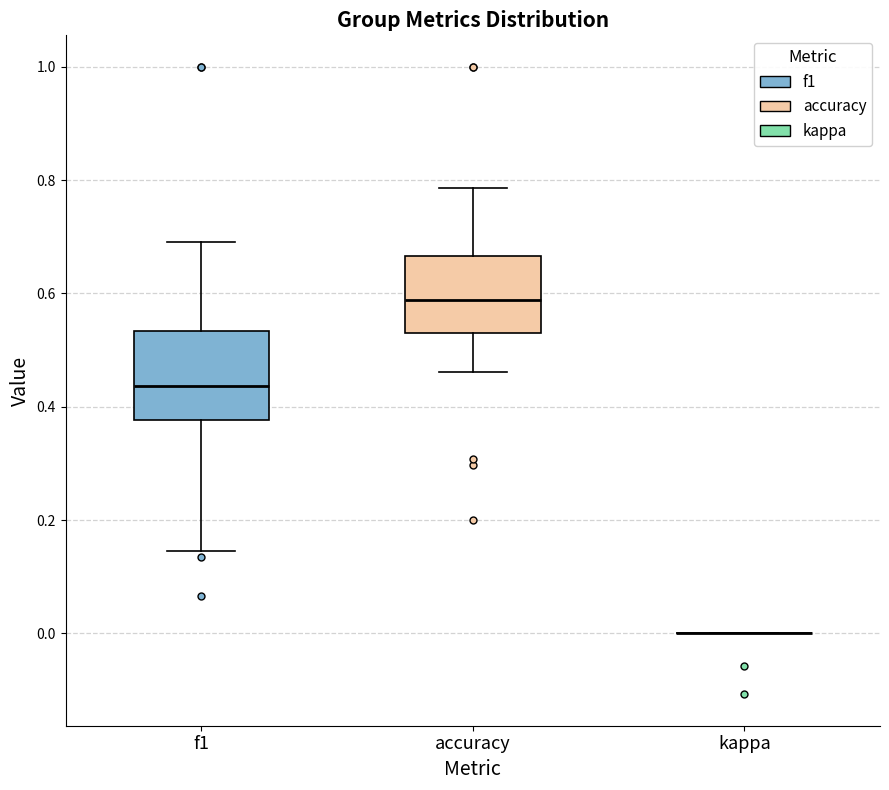

Where is the lower edge of the box for f1 on the y-axis? The values are not printed on the chart, so give them approximately, as read against the axis.

0.38